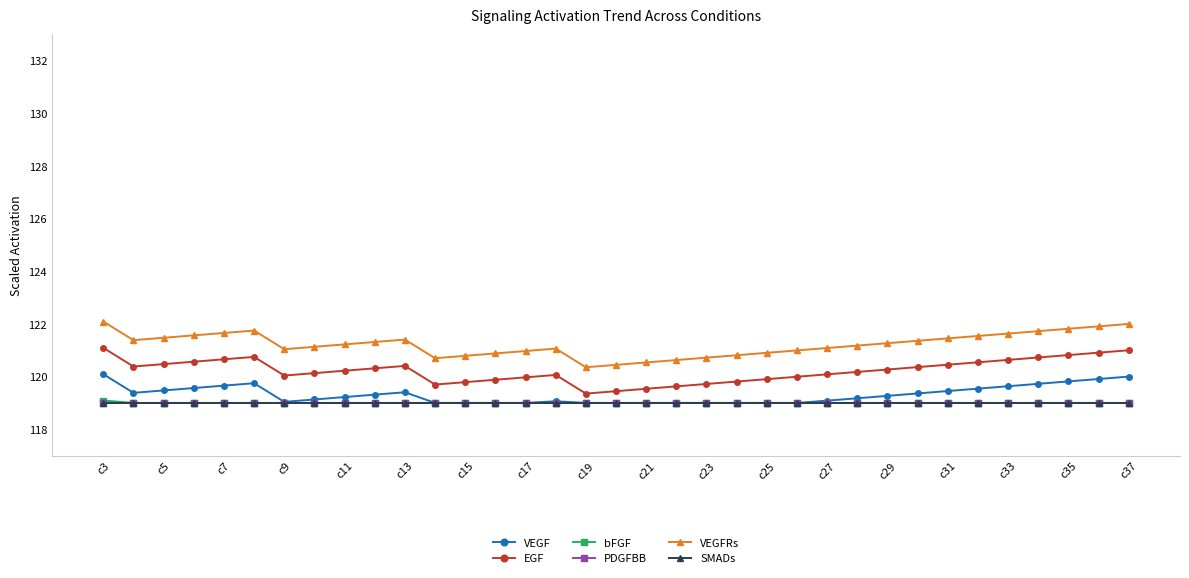

Which series has the largest range (max minus min)?

EGF